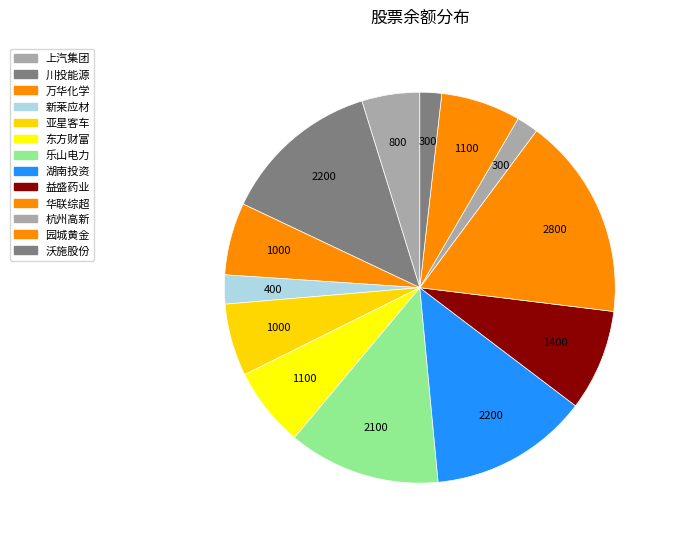

How many slices are in this pie chart?

13